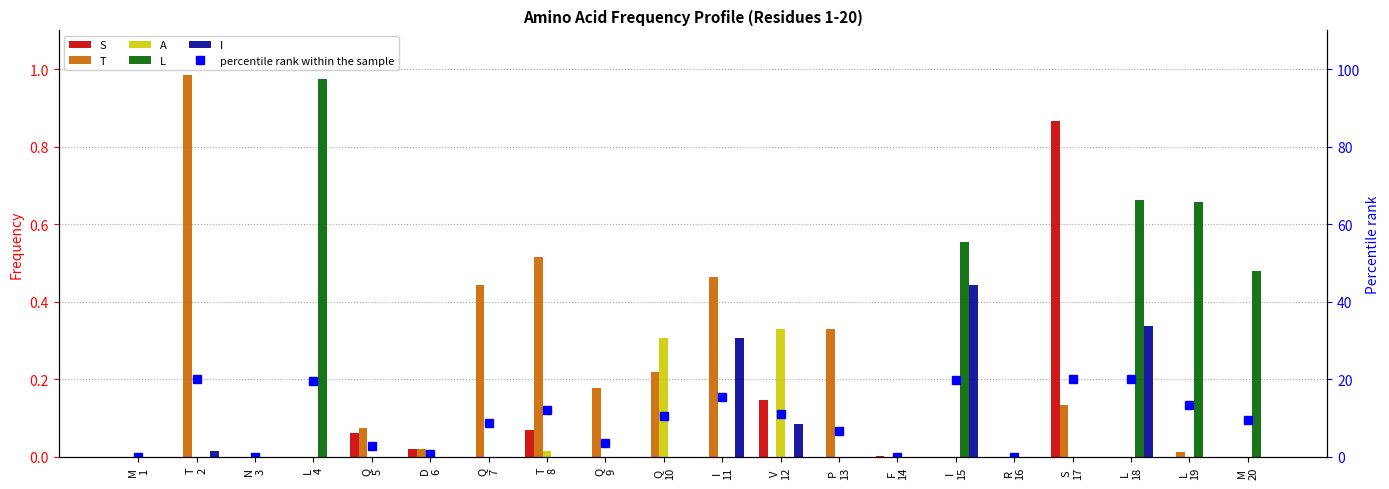

Rank the series by their maximum value, from highest to lowest.

percentile rank within the sample, T, L, S, I, A